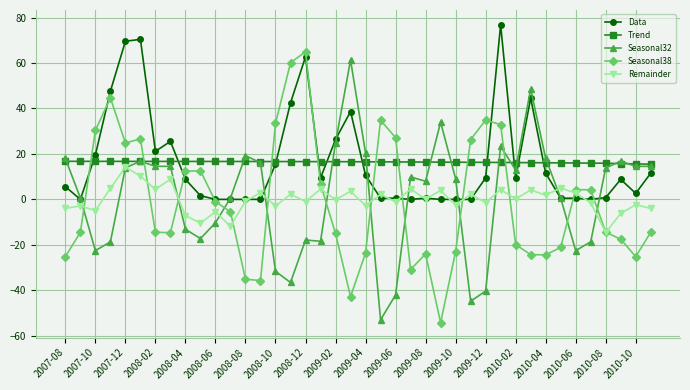

What are all the series names shown in the legend?

Data, Trend, Seasonal32, Seasonal38, Remainder